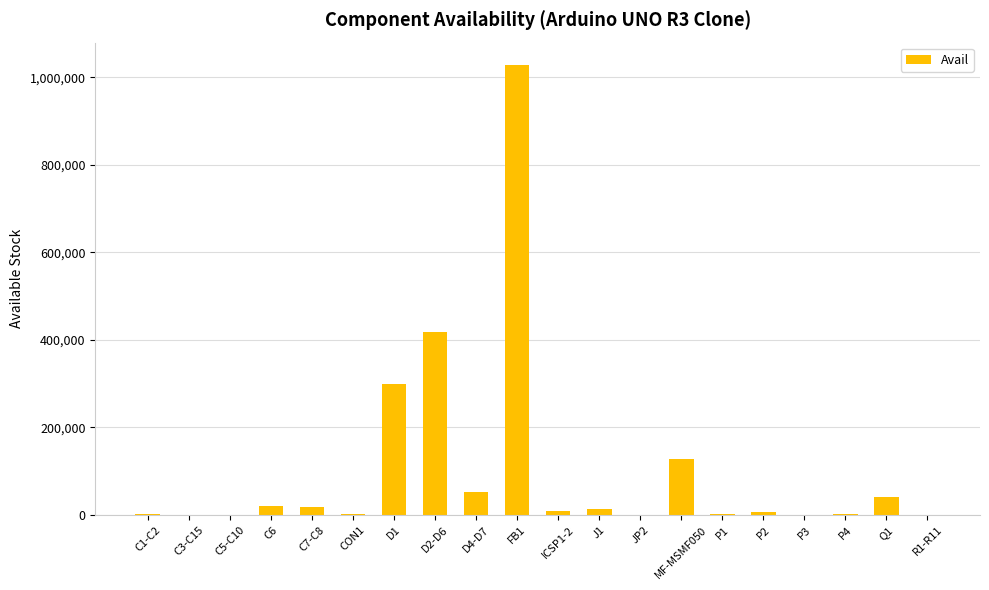

Which category has the highest value across all series?

FB1